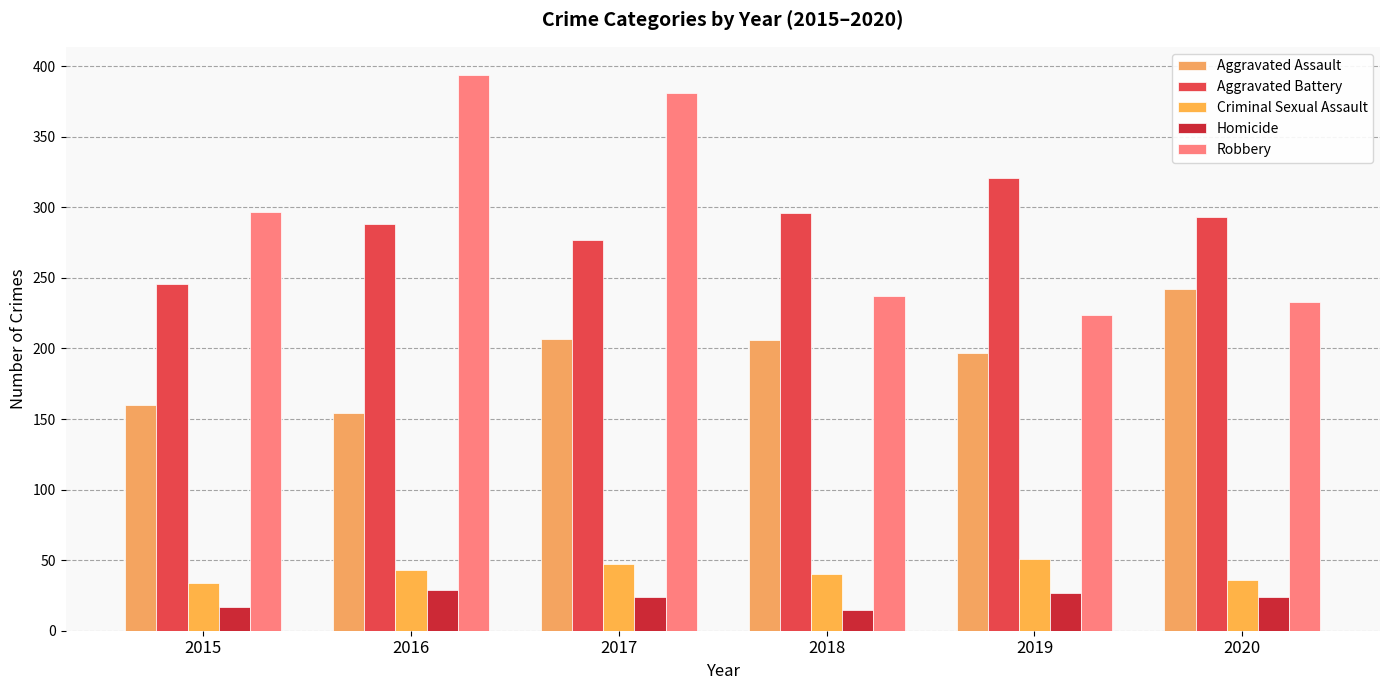

The value of Aggravated Battery at 2020 is 293. True or false?

True